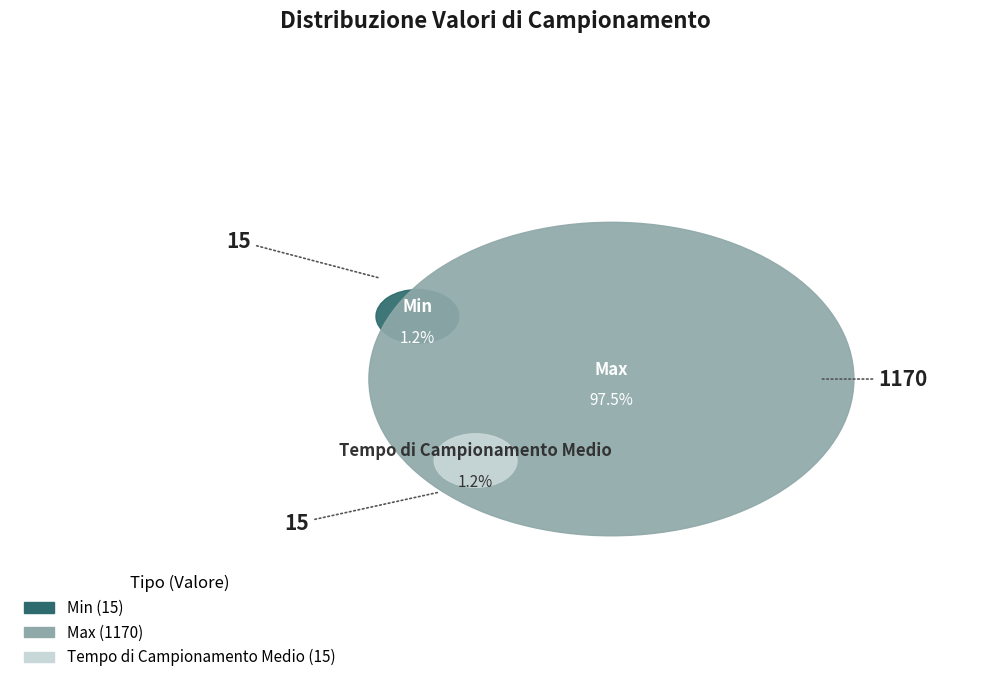

Is Max the majority of the pie?

Yes